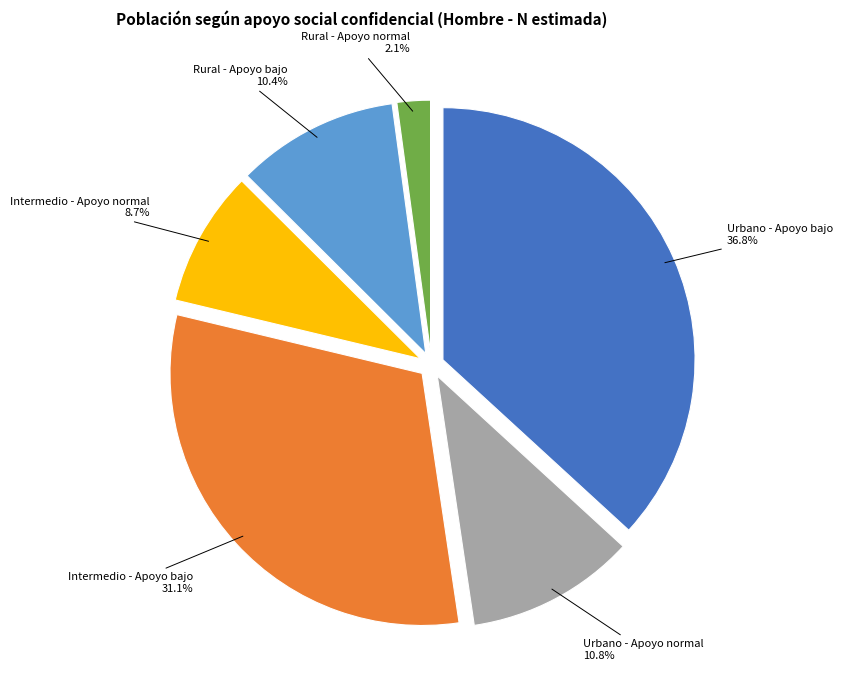

Which slice is the largest?

Urbano - Apoyo bajo